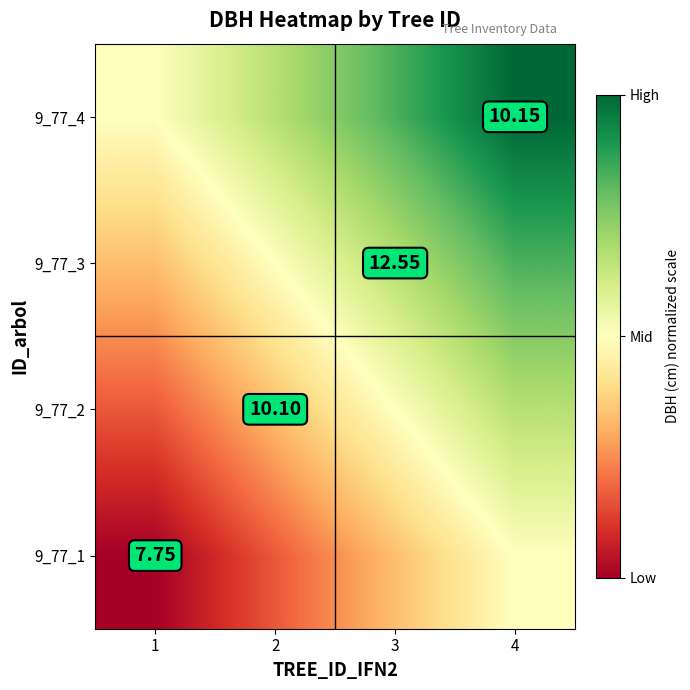

Which category has the highest value across all series?

4